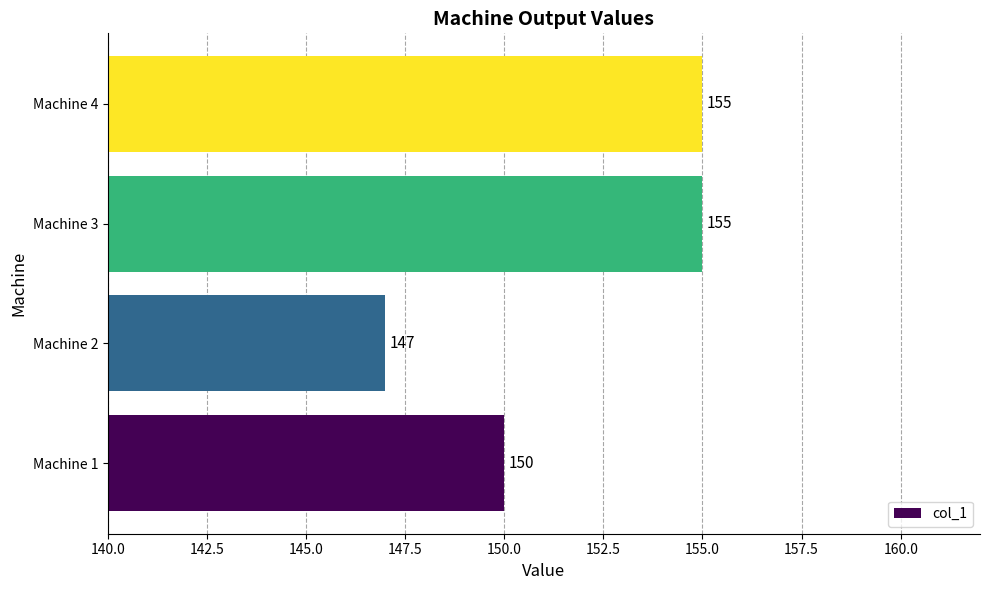

How many categories are shown in the chart?

4